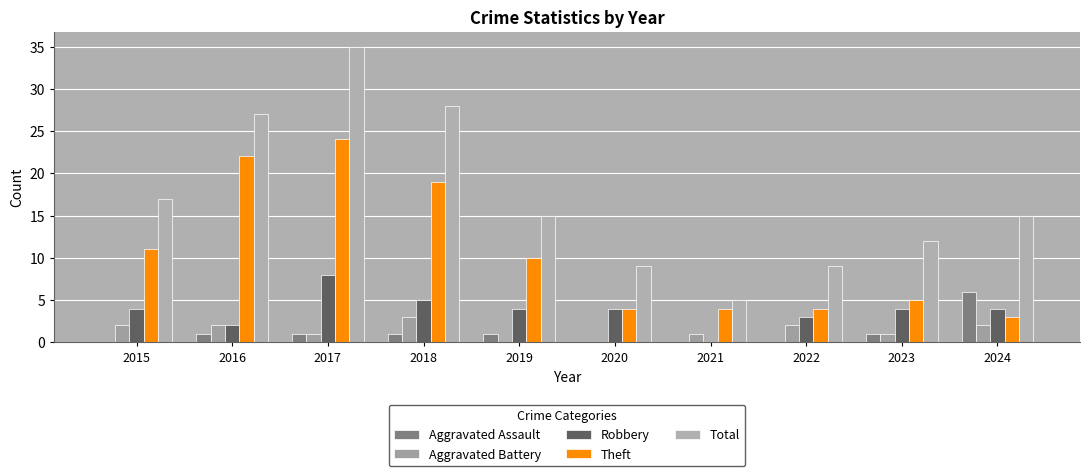

Does the chart contain stacked bars?

No